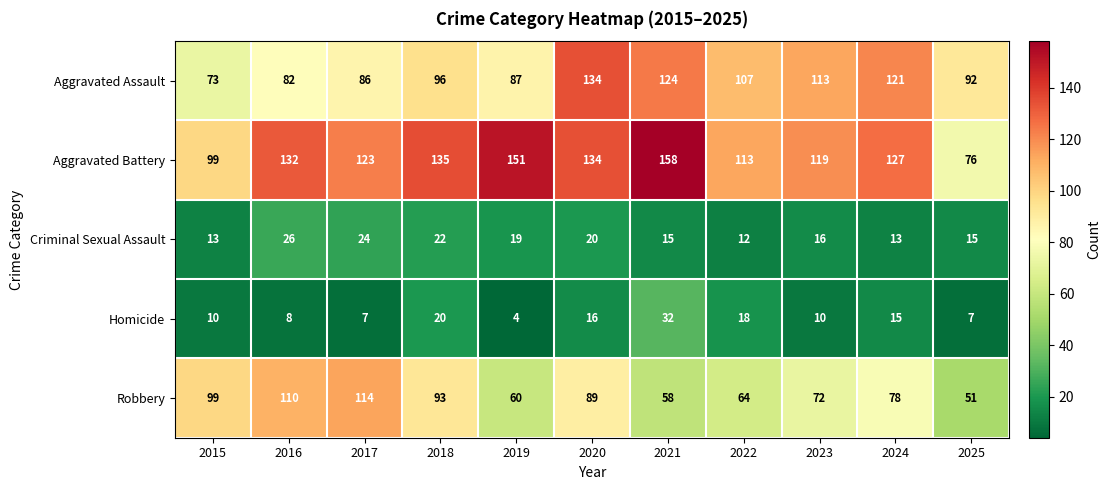

How many series are shown in this chart?

5